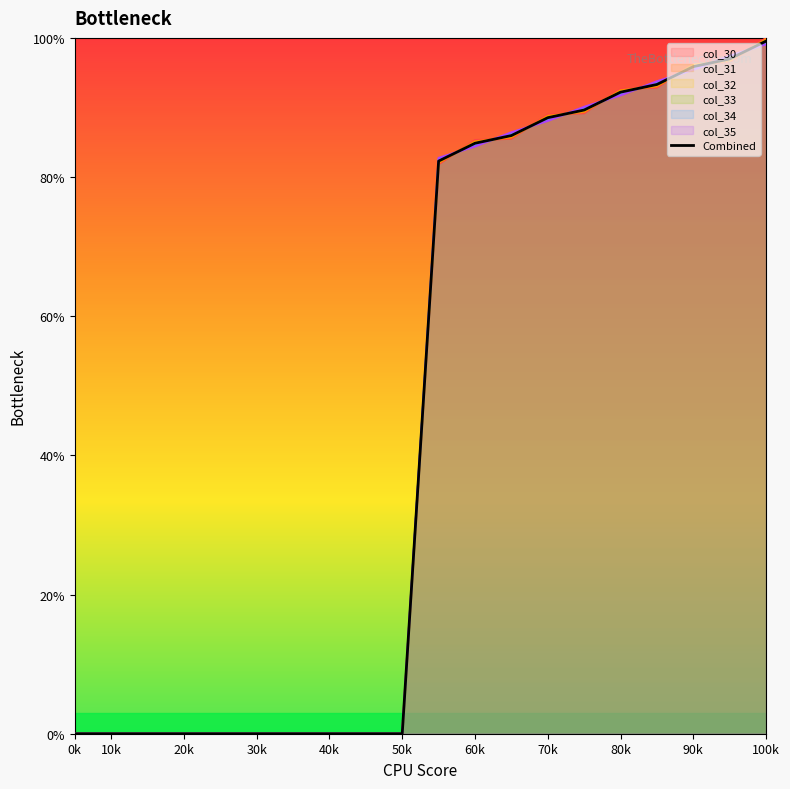

What is the difference between the second highest and minimum values?

97.0